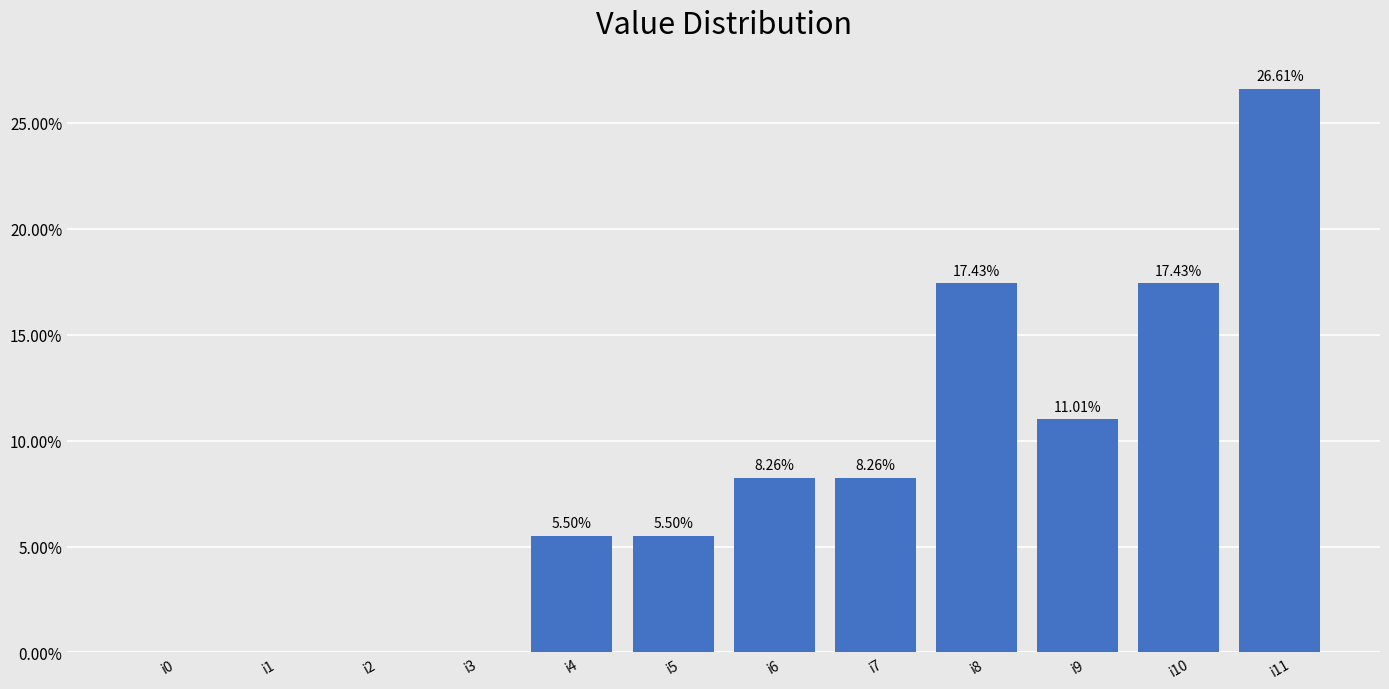

Rank the categories by value from highest to lowest.

i11, i8, i10, i9, i6, i7, i4, i5, i0, i1, i2, i3